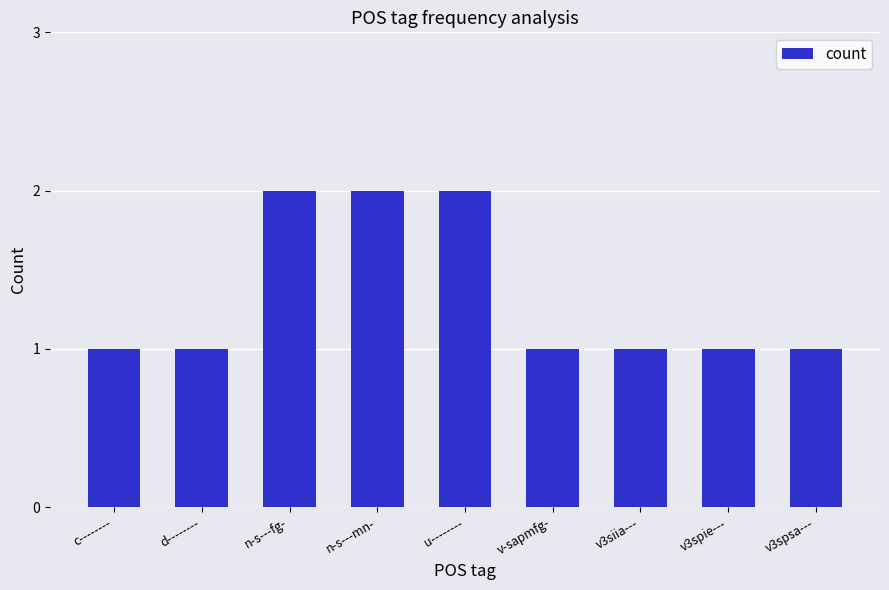

Which has a higher value, v3spie--- or n-s---mn-?

n-s---mn-